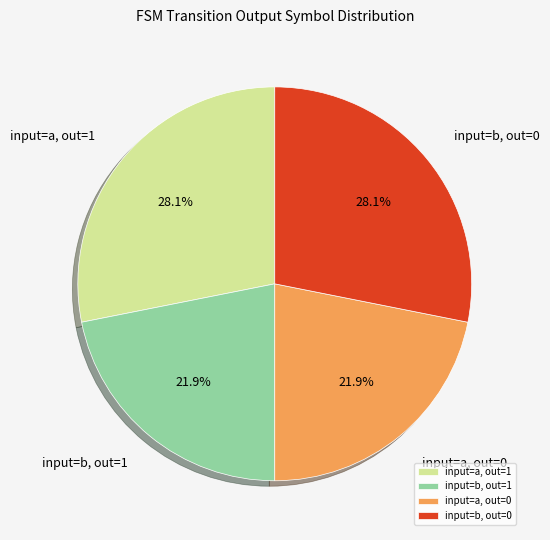

What is the total percentage of input=a, out=0 and input=a, out=1?

50.0%